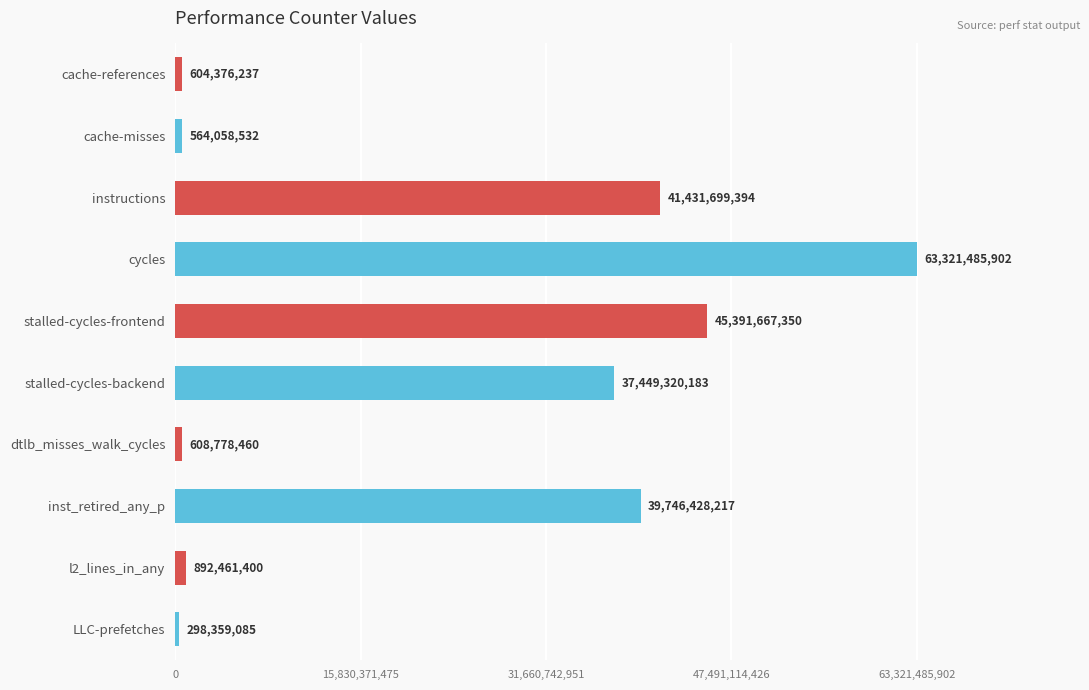

Rank the categories by value from lowest to highest.

LLC-prefetches, cache-misses, cache-references, dtlb_misses_walk_cycles, l2_lines_in_any, stalled-cycles-backend, inst_retired_any_p, instructions, stalled-cycles-frontend, cycles